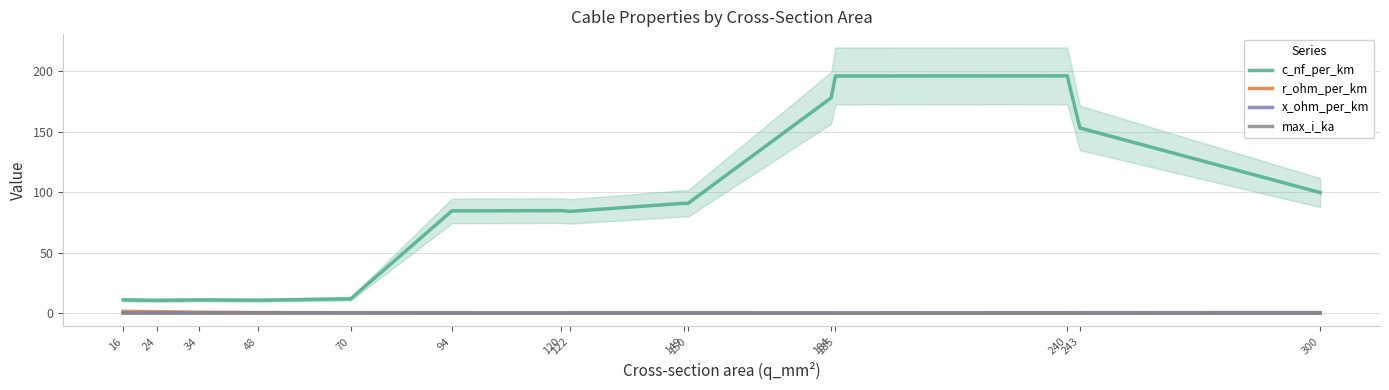

Where is max_i_ka nearest to the value 0?

16